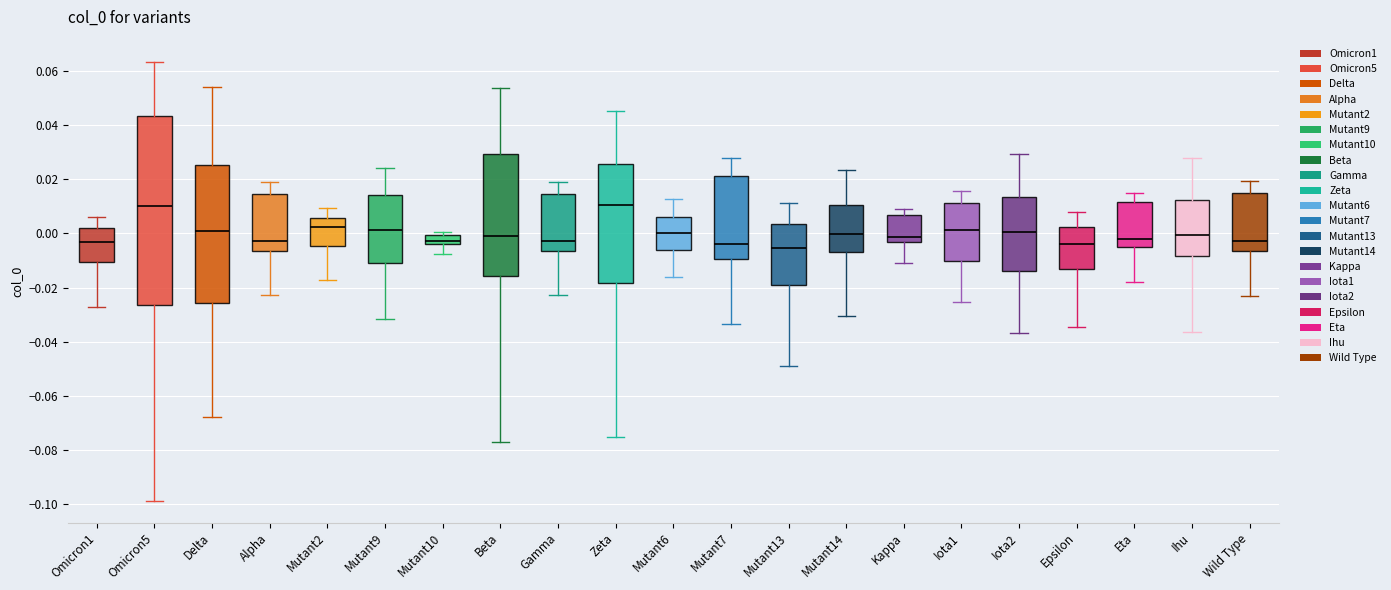

Reading left to right, read every box against the y-axis: the position of its median line, the range the box covers, and the ends of its whiskers. The values are not printed on the chart, so give them approximately, as read against the axis.

Omicron1: median -0.004, box -0.010 to 0.002, whiskers -0.028 to 0.006
Omicron5: median 0.010, box -0.026 to 0.044, whiskers -0.098 to 0.064
Delta: median 0.000, box -0.026 to 0.026, whiskers -0.068 to 0.054
Alpha: median -0.002, box -0.006 to 0.014, whiskers -0.022 to 0.018
Mutant2: median 0.002, box -0.004 to 0.006, whiskers -0.018 to 0.010
Mutant9: median 0.002, box -0.010 to 0.014, whiskers -0.032 to 0.024
Mutant10: median -0.002, box -0.004 to 0.000, whiskers -0.008 to 0.000 (just above the box's upper edge)
Beta: median 0.000, box -0.016 to 0.030, whiskers -0.078 to 0.054
Gamma: median -0.002, box -0.006 to 0.014, whiskers -0.022 to 0.020
Zeta: median 0.010, box -0.018 to 0.026, whiskers -0.076 to 0.046
Mutant6: median 0.000, box -0.006 to 0.006, whiskers -0.016 to 0.012
Mutant7: median -0.004, box -0.010 to 0.022, whiskers -0.034 to 0.028
Mutant13: median -0.006, box -0.018 to 0.004, whiskers -0.050 to 0.012
Mutant14: median 0.000, box -0.006 to 0.010, whiskers -0.030 to 0.024
Kappa: median -0.002, box -0.004 to 0.006, whiskers -0.010 to 0.010
Iota1: median 0.002, box -0.010 to 0.012, whiskers -0.026 to 0.016
Iota2: median 0.000, box -0.014 to 0.014, whiskers -0.036 to 0.030
Epsilon: median -0.004, box -0.014 to 0.002, whiskers -0.034 to 0.008
Eta: median -0.002, box -0.006 to 0.012, whiskers -0.018 to 0.016
Ihu: median 0.000, box -0.008 to 0.012, whiskers -0.036 to 0.028
Wild Type: median -0.002, box -0.006 to 0.014, whiskers -0.024 to 0.020